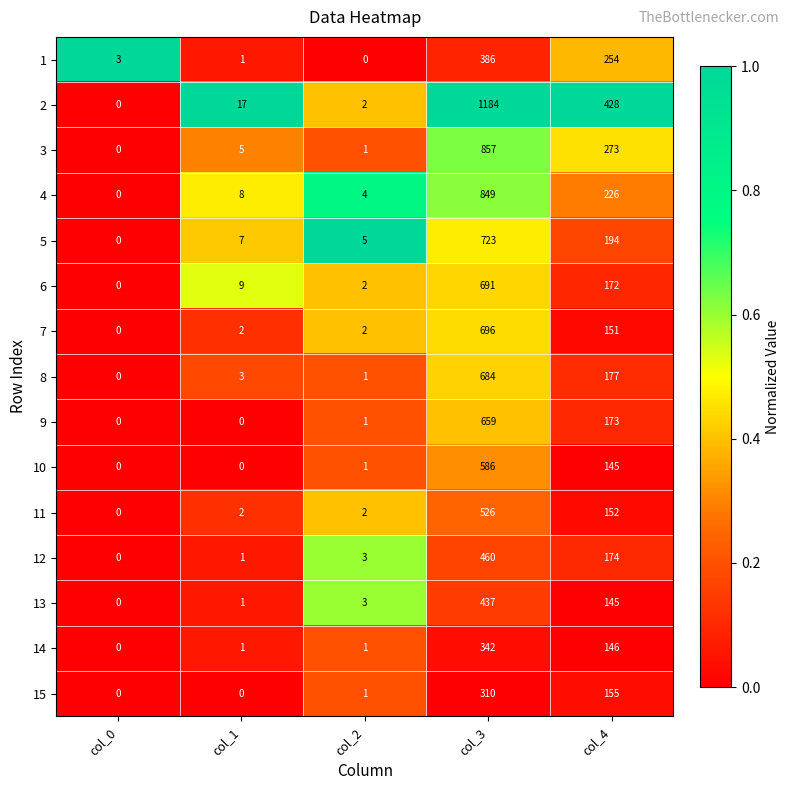

At which category does the chart reach its peak across all series?

col_3